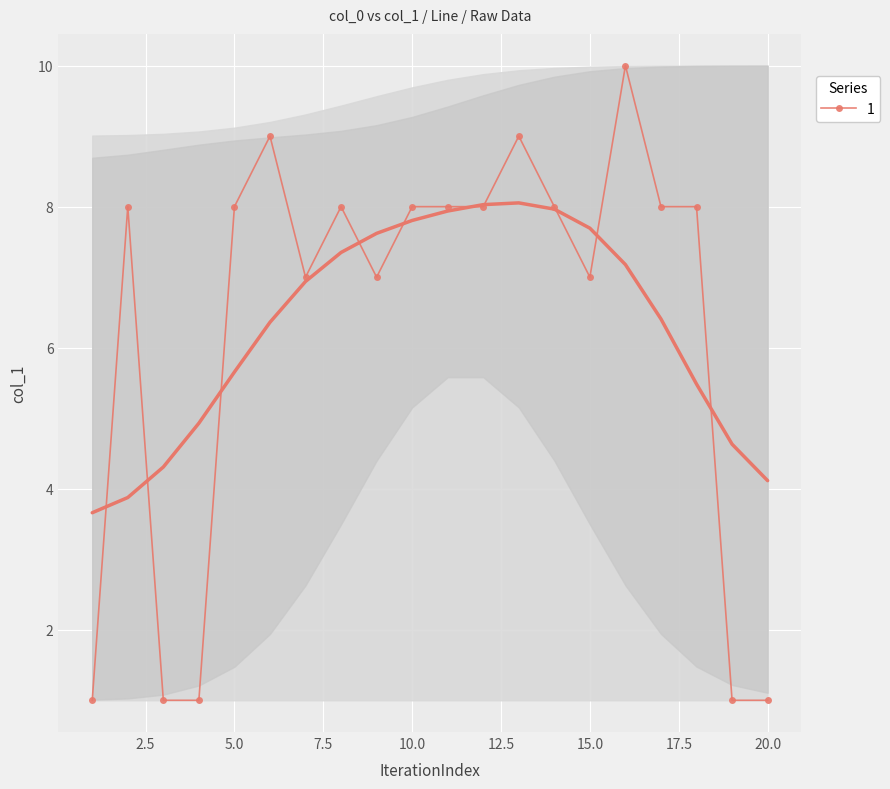

True or false: 1 has more than 1 points higher than both neighbors.

True